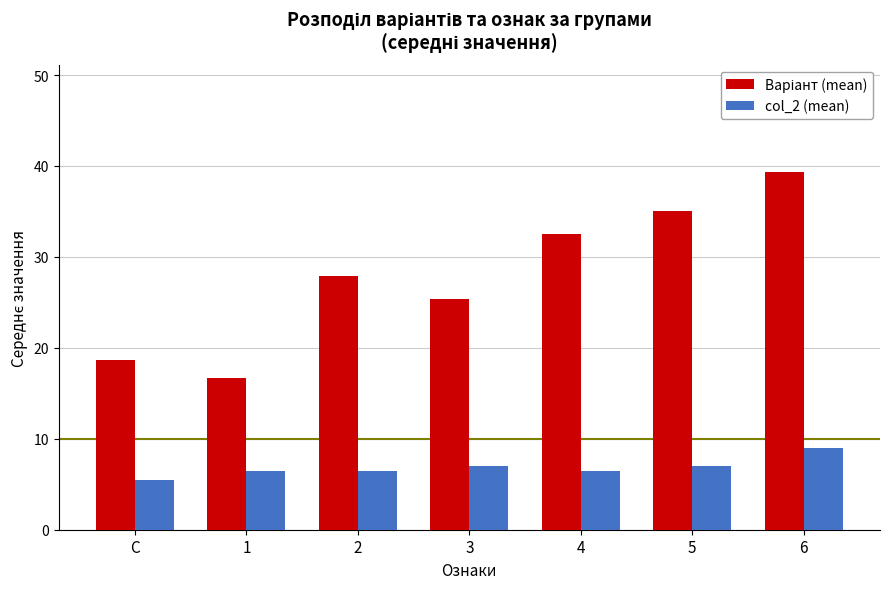

Is it true that col_2 (mean) equals 7.0 at 3?

True